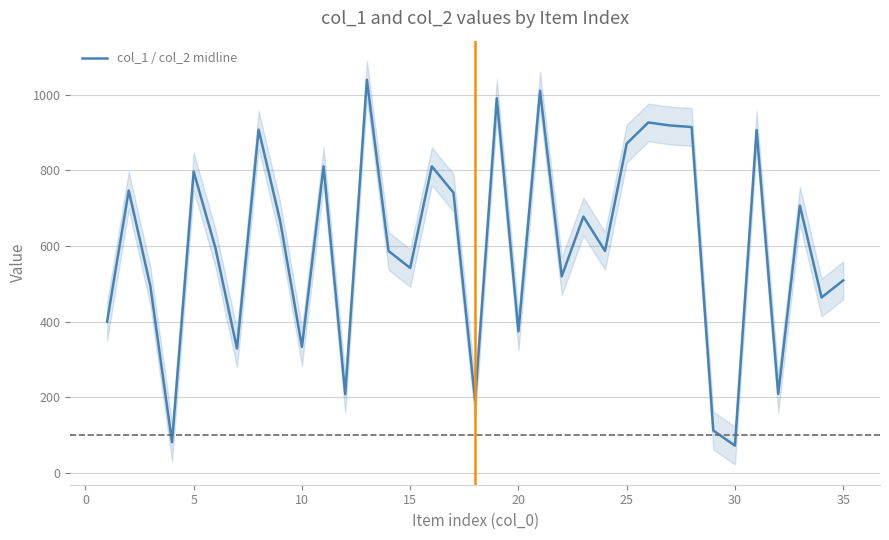

What is the minimum value for col_1 / col_2 midline?

72